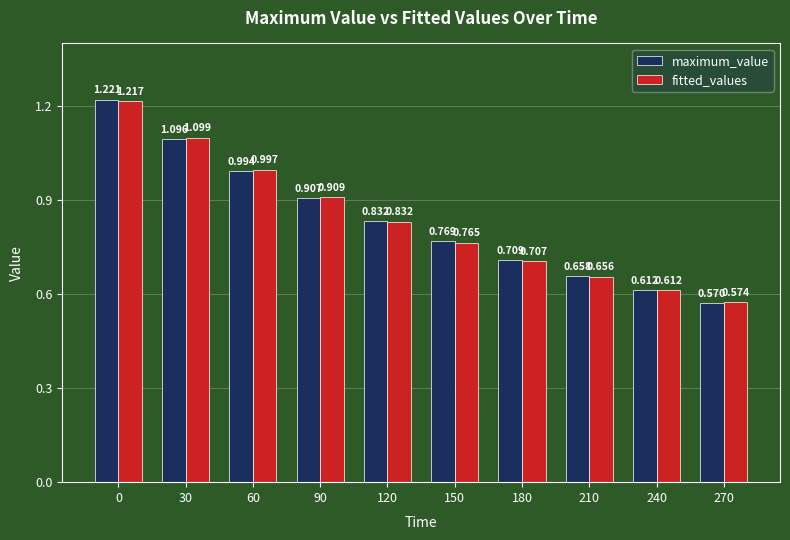

What is the sum of all fitted_values values?

8.4